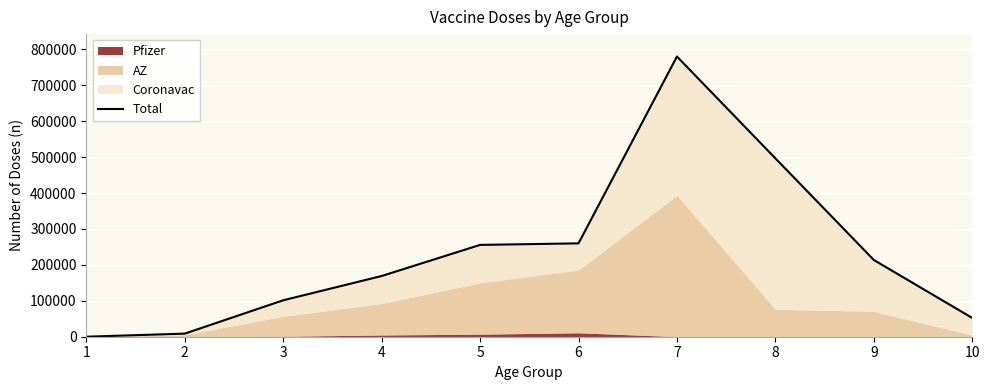

True or false: the data has more than 1 interior local peaks.

False